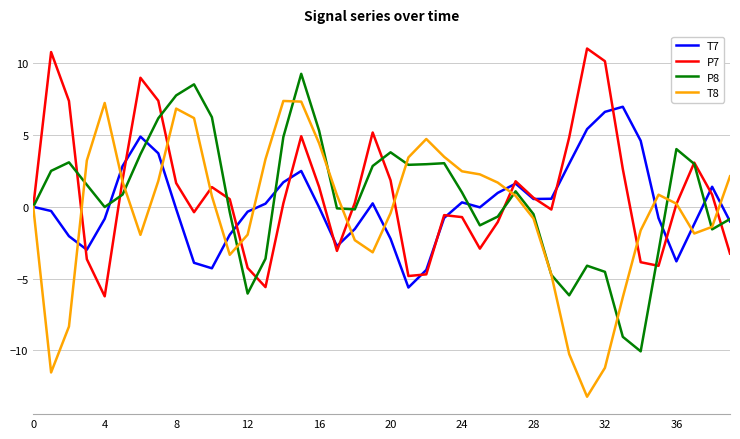

Rank the series by their maximum value, from lowest to highest.

T7, T8, P8, P7